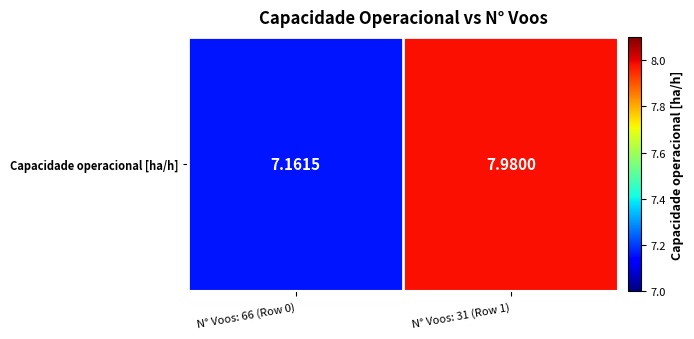

Approximately how many times larger is the value at N° Voos: 66 (Row 0) compared to N° Voos: 31 (Row 1)?

0.9